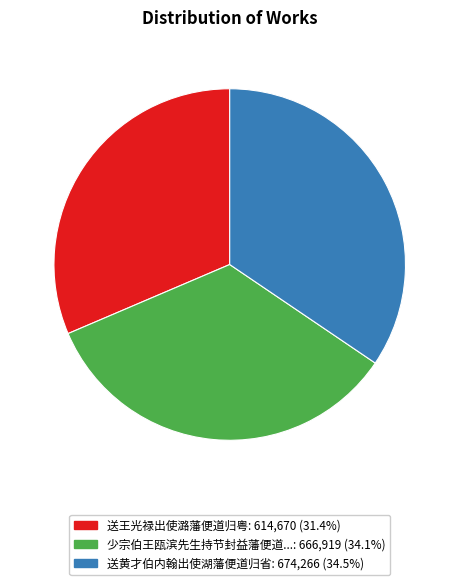

Is there any slice that represents more than half of the pie?

No